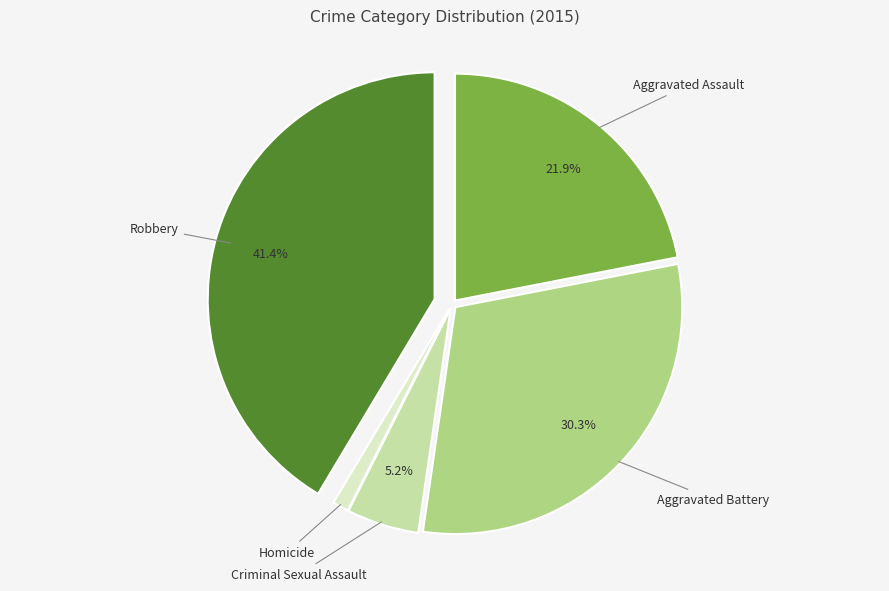

Is there a majority slice in this chart?

No